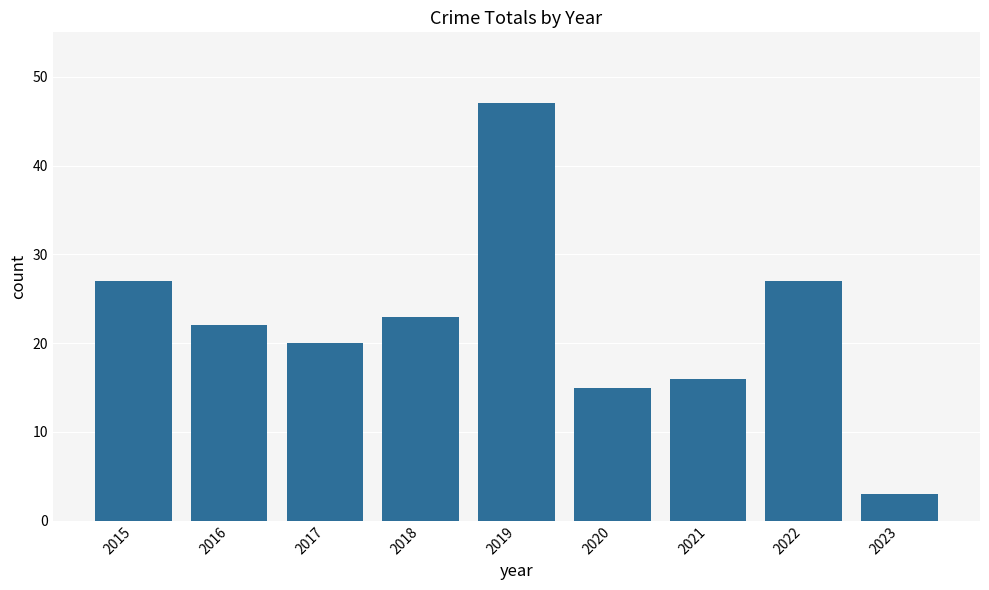

What is the difference between the values at 2019 and 2021?

31